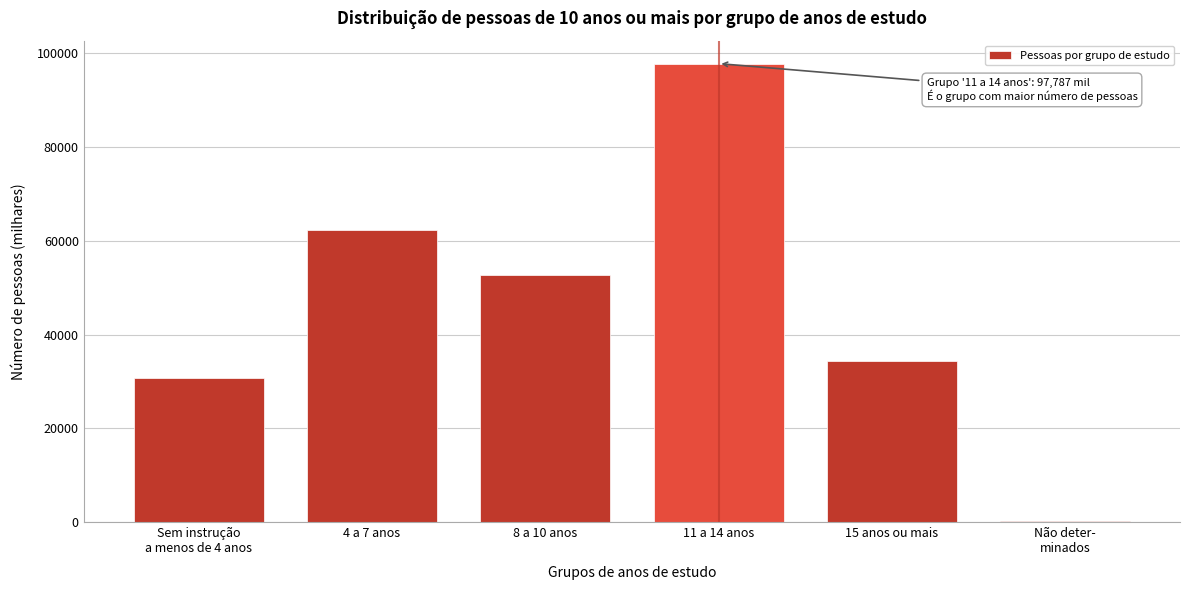

Reading left to right, list all the values displayed in this chart.

30655.2	62230.7	52779.8	97786.8	34335.4	325.0